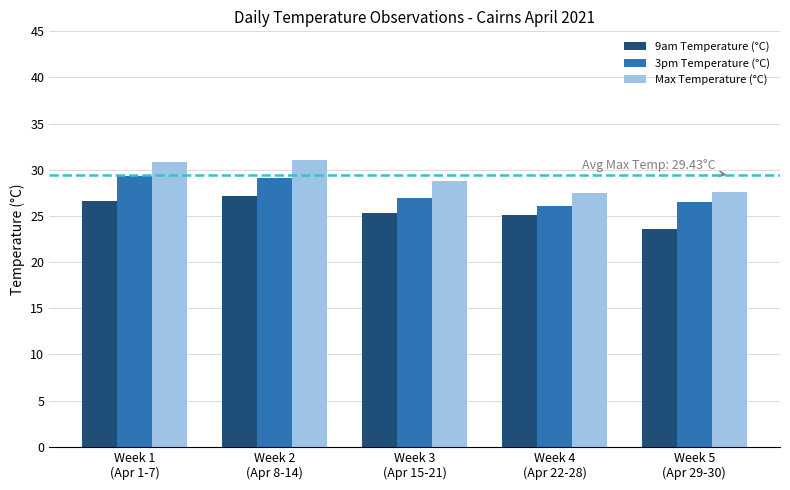

What value does the 9am Temperature (°C) series have at Week 5
(Apr 29-30)?

23.6